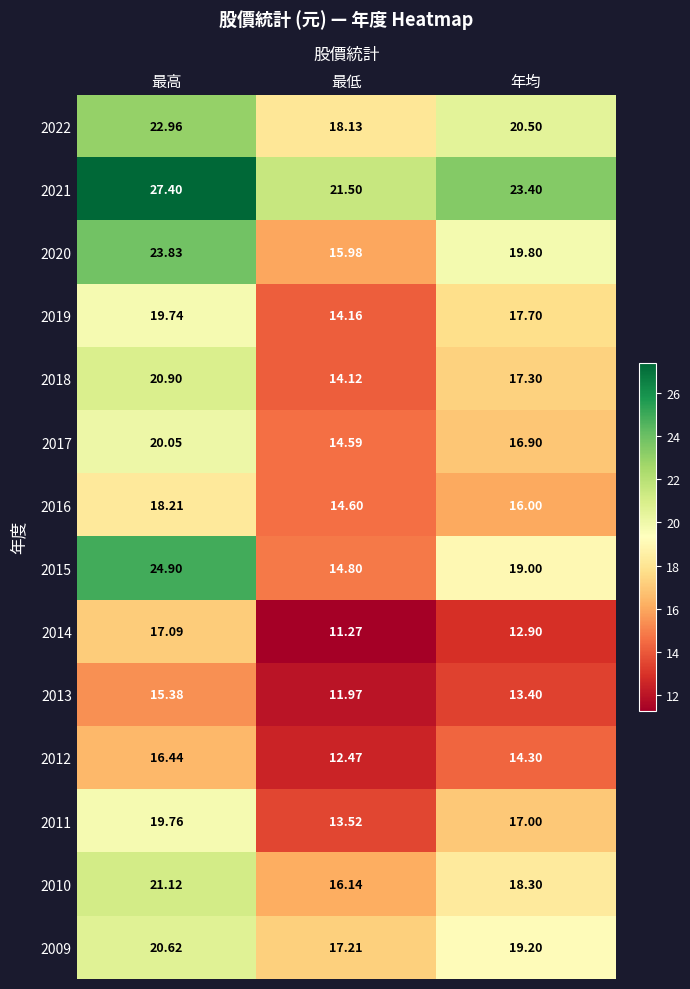

Rank the categories by 2022 value from highest to lowest.

最高, 年均, 最低